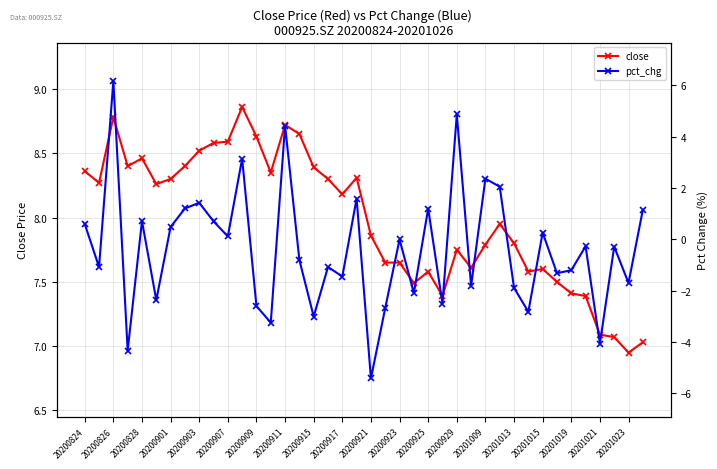

At which category does close reach its first local peak?

20200826